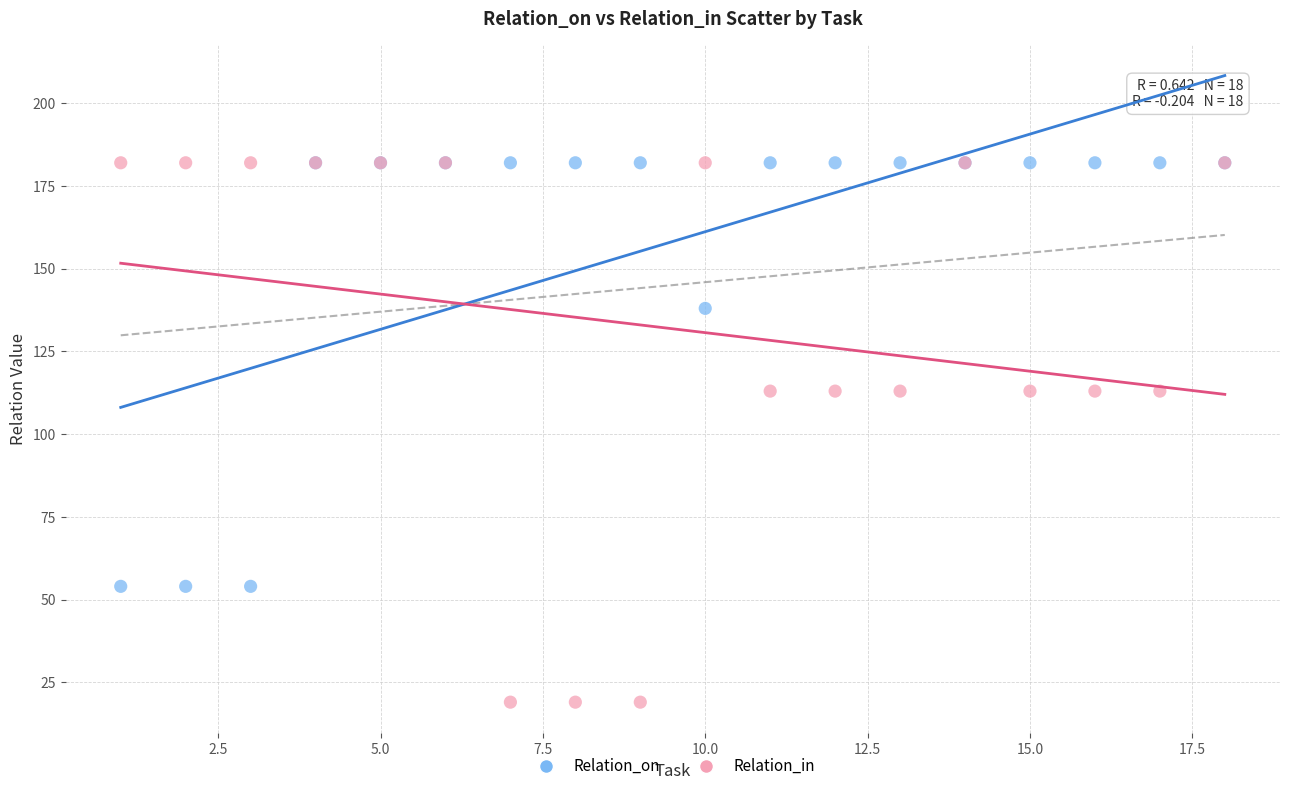

What are all the series names shown in the legend?

Relation_on, Relation_in